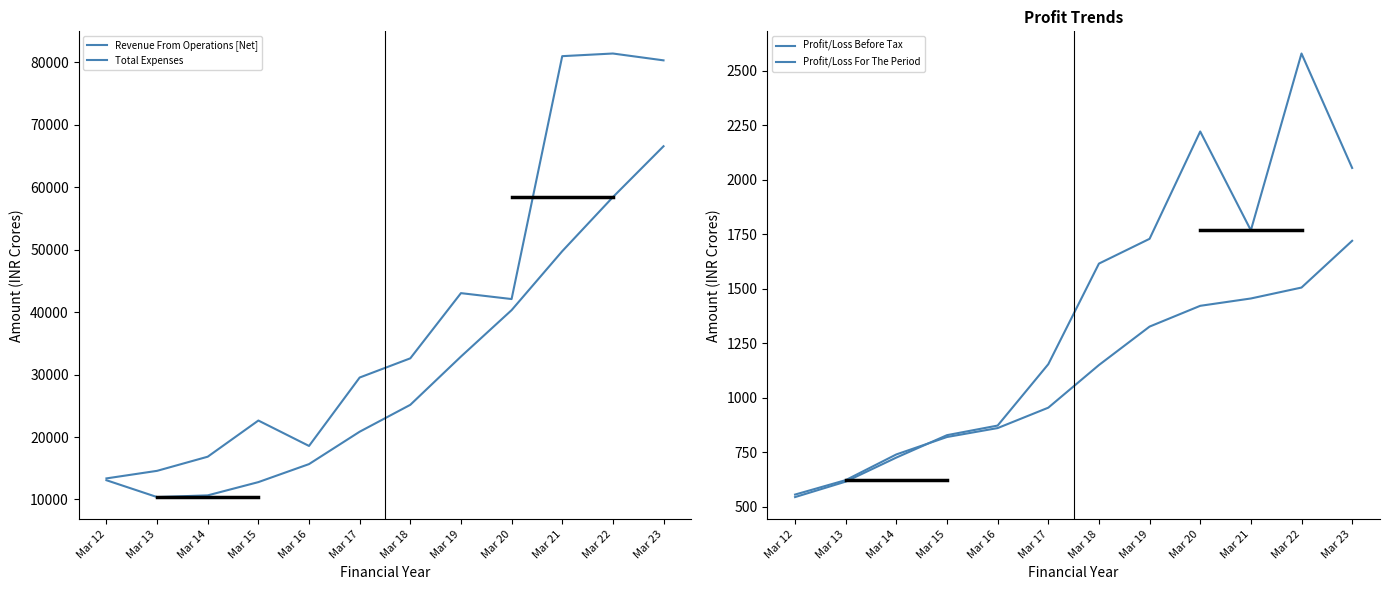

True or false: Profit/Loss For The Period has a value of 1292.5 at Mar 15.

False